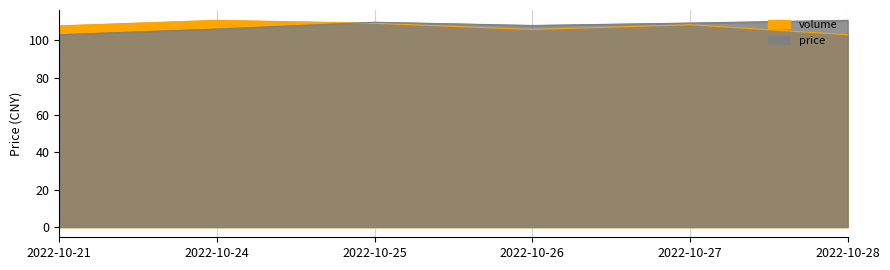

What are all the series names shown in the legend?

price, volume